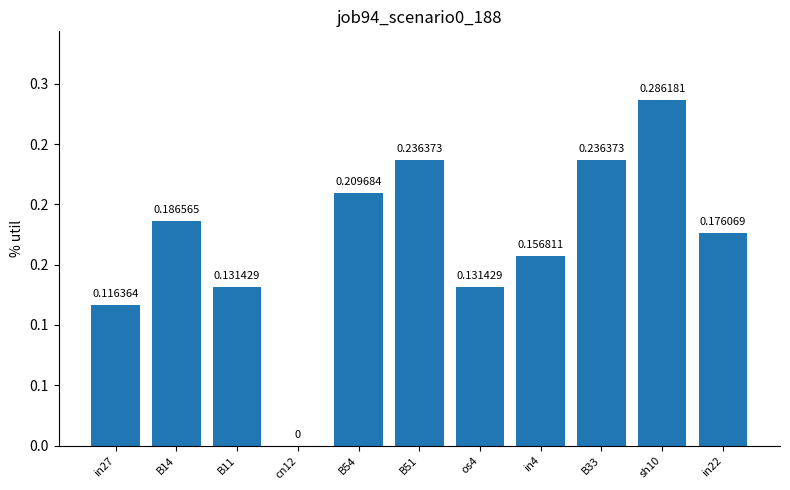

The chart shows a value of 0.1 at os4. True or false?

True